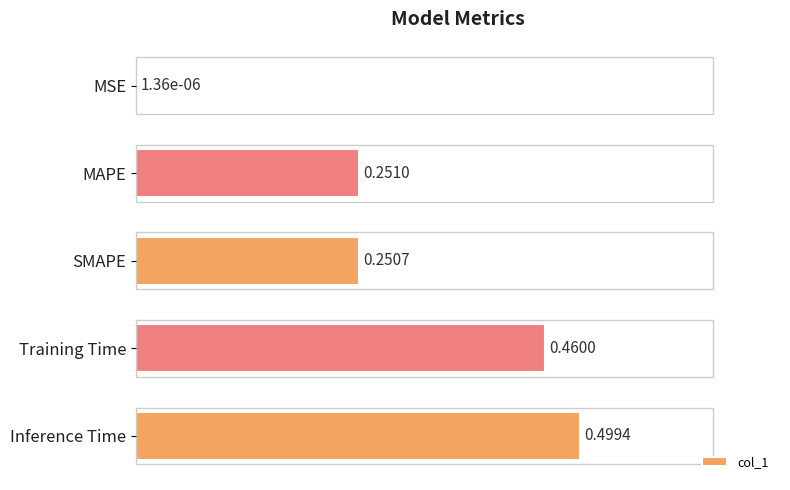

What is the change in value from MAPE to Training Time?

+0.2